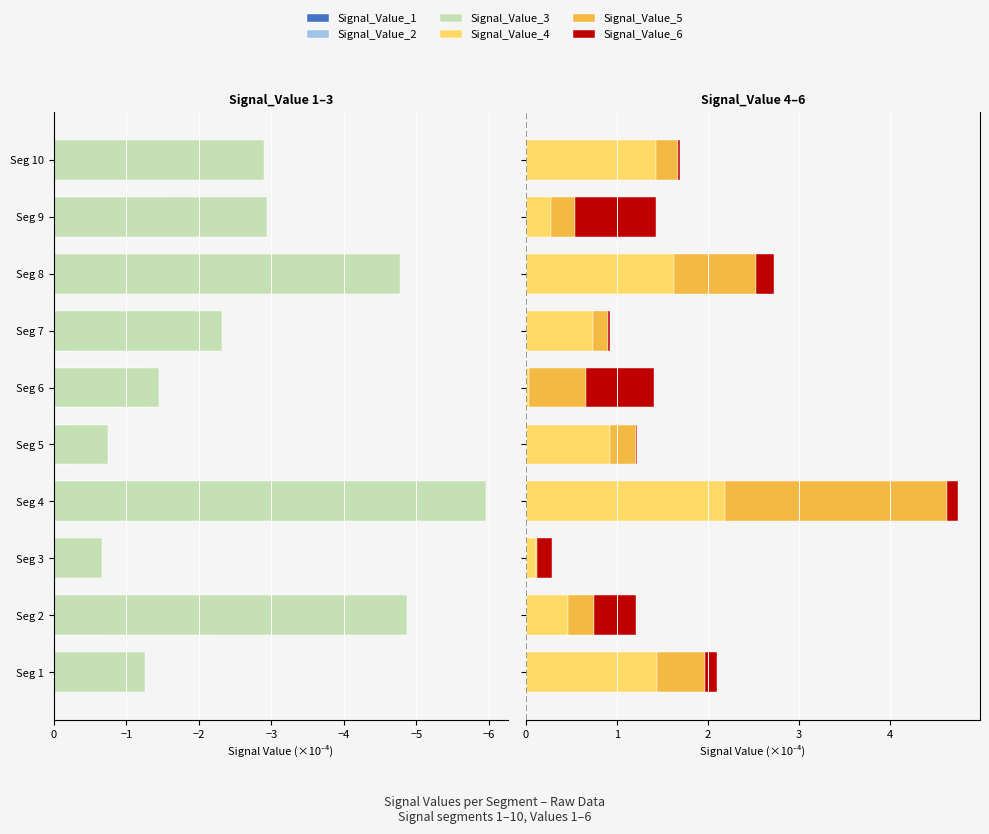

Which series changed the most between Seg 6 and Seg 7?

Signal_Value_2